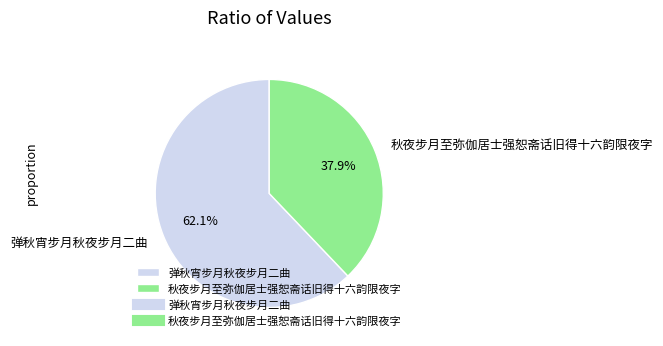

To the nearest percent, what is the difference between the largest and smallest slice percentages?

24%